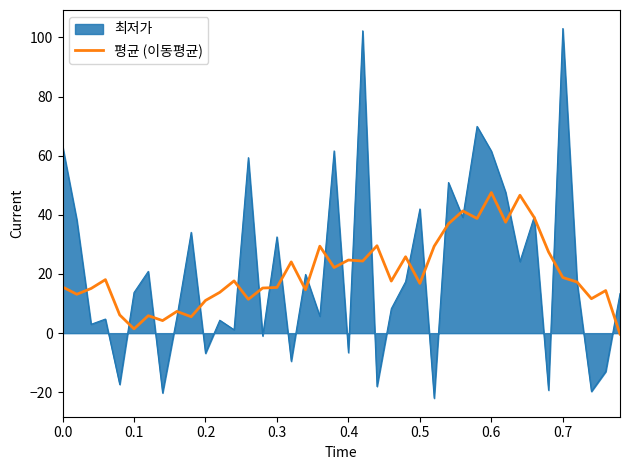

Rank the series by their maximum value, from lowest to highest.

평균 (이동평균), 최저가